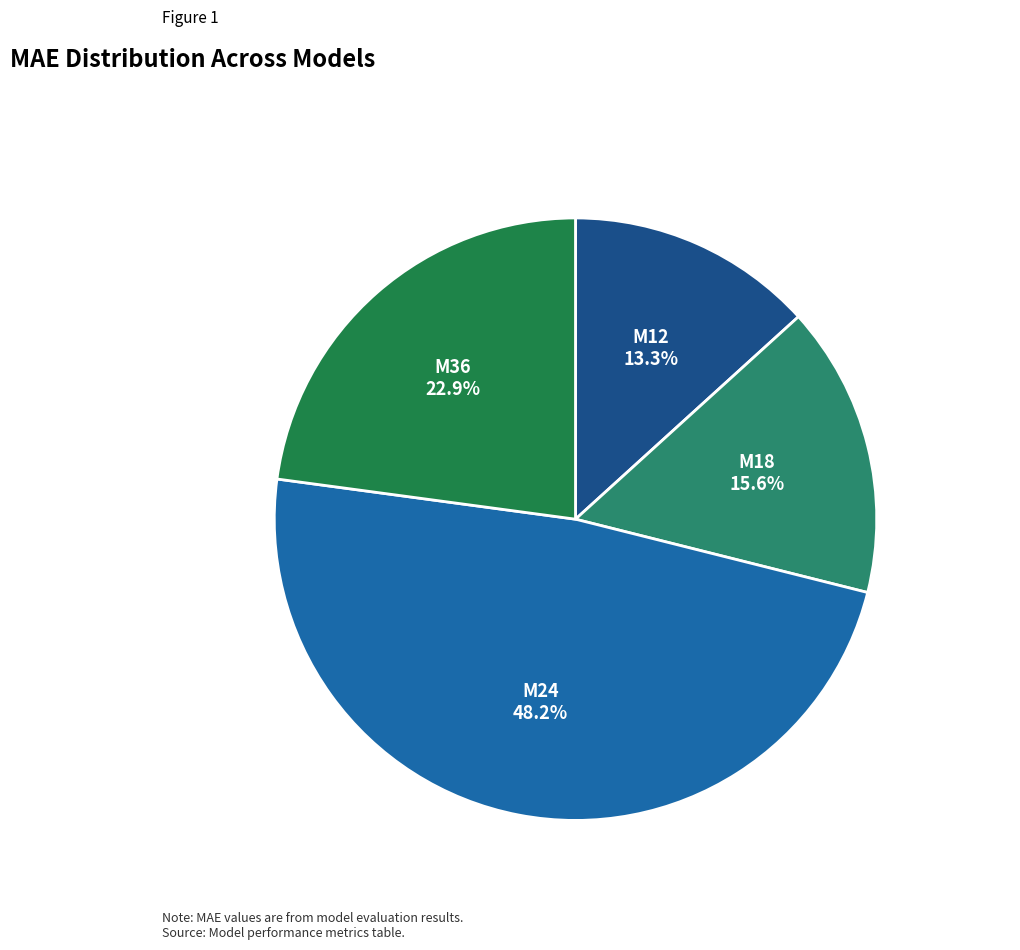

Which category has the biggest portion of the pie?

M24